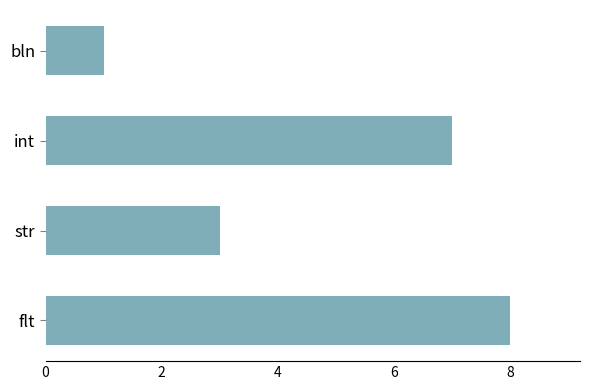

True or false: the data shows 1 at bln.

True